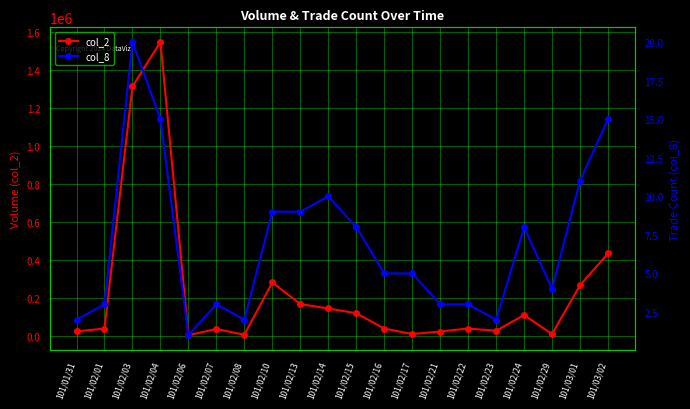

Is it true that col_8 equals 8 at 101/02/15?

True